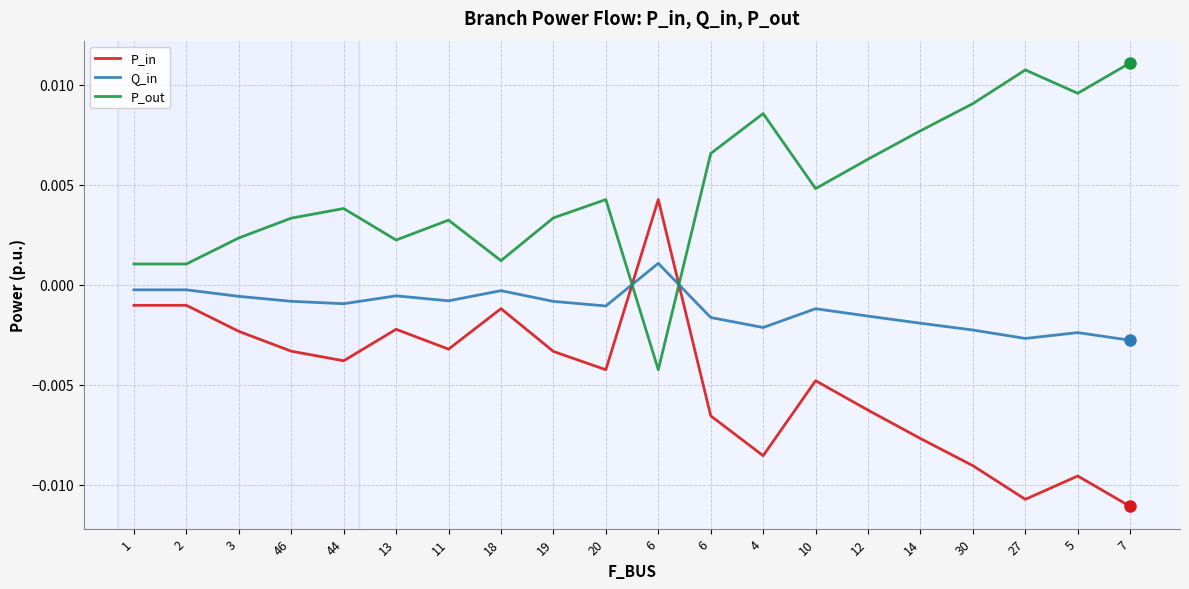

What are all the series names shown in the legend?

P_in, Q_in, P_out